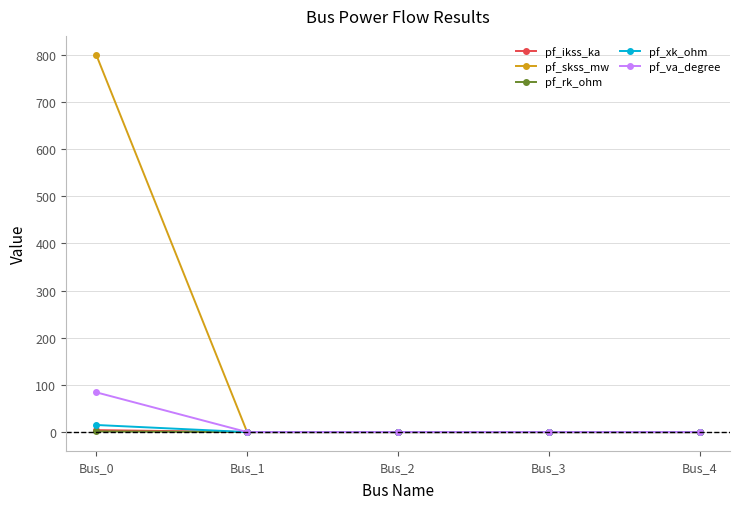

What is the greatest value displayed?

800.0